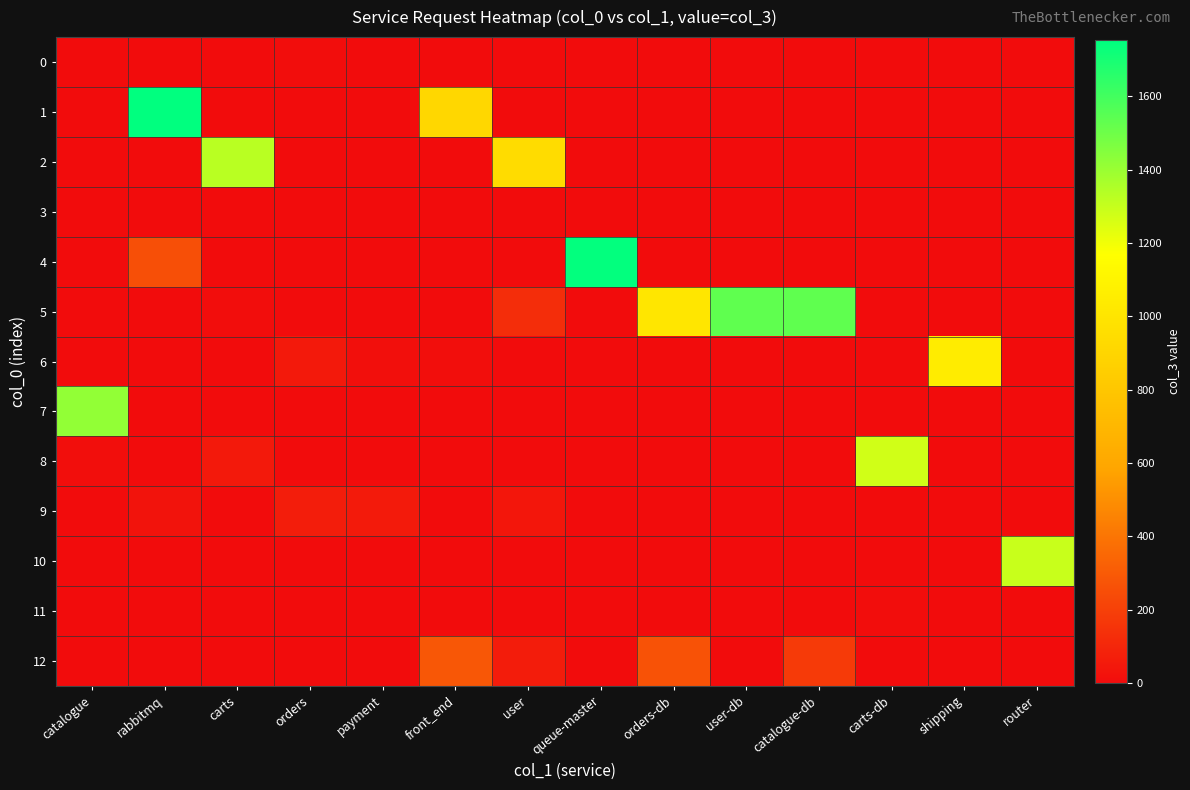

Which series has the largest total across all categories?

5